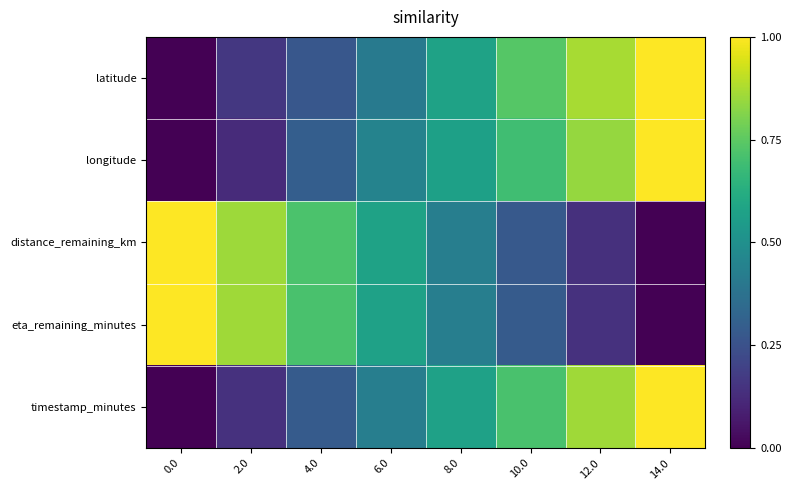

Reading left to right, extract all data points from this chart.

latitude: 0.0=0.0	2.0=0.2	4.0=0.3	6.0=0.4	8.0=0.6	10.0=0.7	12.0=0.9	14.0=1.0
longitude: 0.0=0.0	2.0=0.1	4.0=0.3	6.0=0.4	8.0=0.6	10.0=0.7	12.0=0.8	14.0=1.0
distance_remaining_km: 0.0=1.0	2.0=0.9	4.0=0.7	6.0=0.6	8.0=0.4	10.0=0.3	12.0=0.1	14.0=0.0
eta_remaining_minutes: 0.0=1.0	2.0=0.9	4.0=0.7	6.0=0.6	8.0=0.4	10.0=0.3	12.0=0.1	14.0=0.0
timestamp_minutes: 0.0=0.0	2.0=0.1	4.0=0.3	6.0=0.4	8.0=0.6	10.0=0.7	12.0=0.9	14.0=1.0